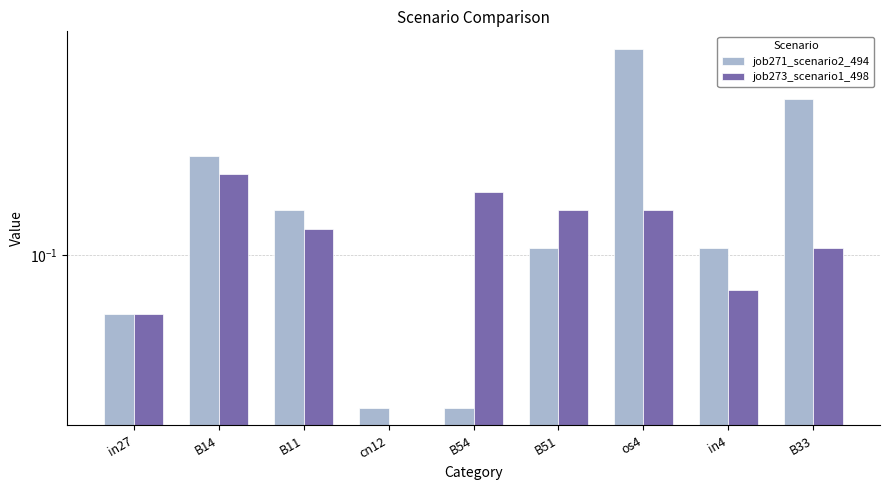

What is the value of the job273_scenario1_498 bar at the 6th from the left?

0.1